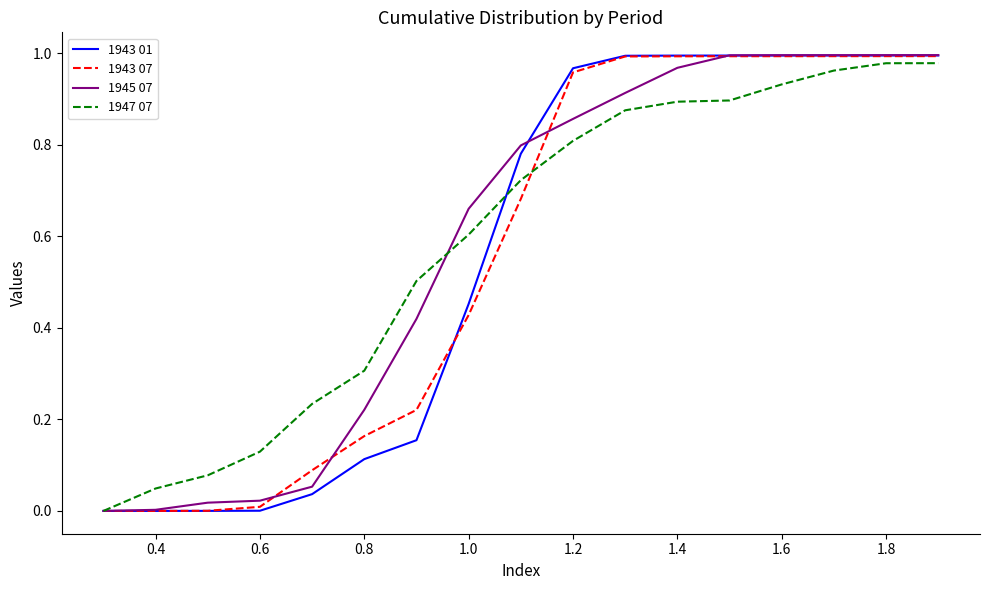

Does the chart display data point markers on the line(s)?

No